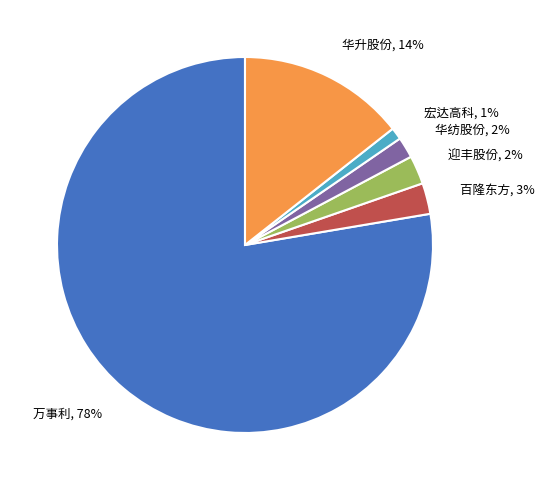

The 华纺股份 slice represents 2% of the pie. True or false?

True